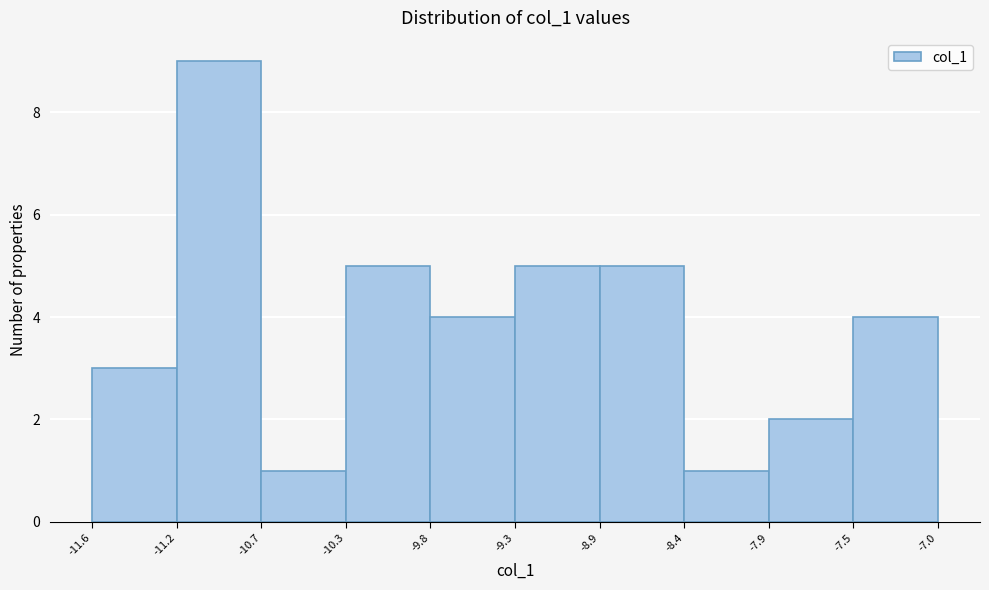

Over which range of the x-axis is the bar tallest?

-11.2 to -10.7